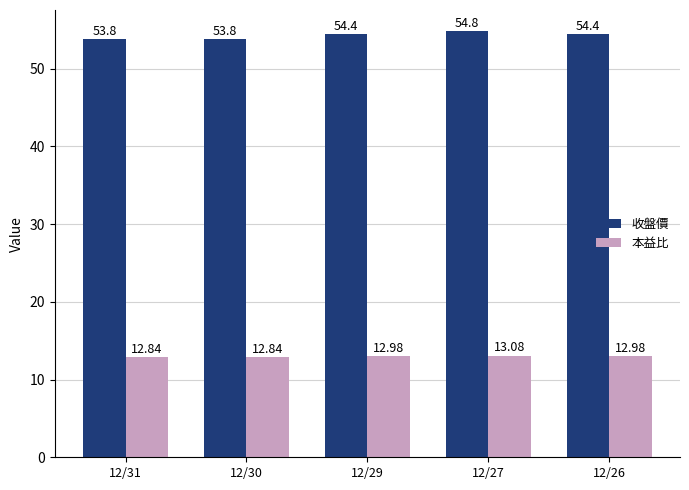

How many bars are there in total?

10